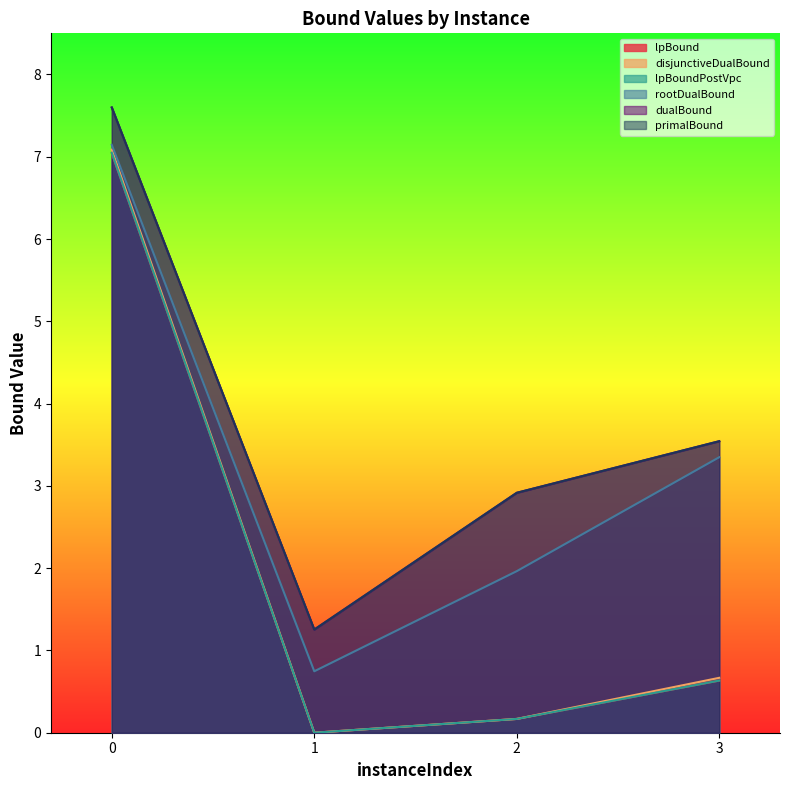

At 1, list the series in order from largest to smallest.

dualBound, primalBound, rootDualBound, lpBound, disjunctiveDualBound, lpBoundPostVpc